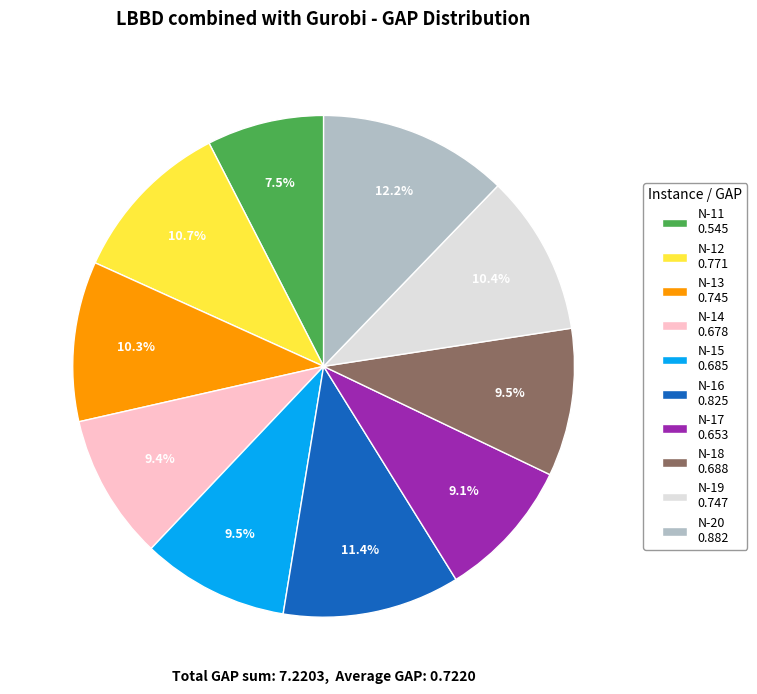

To the nearest percent, what is the combined percentage of N-17 and N-16?

20%